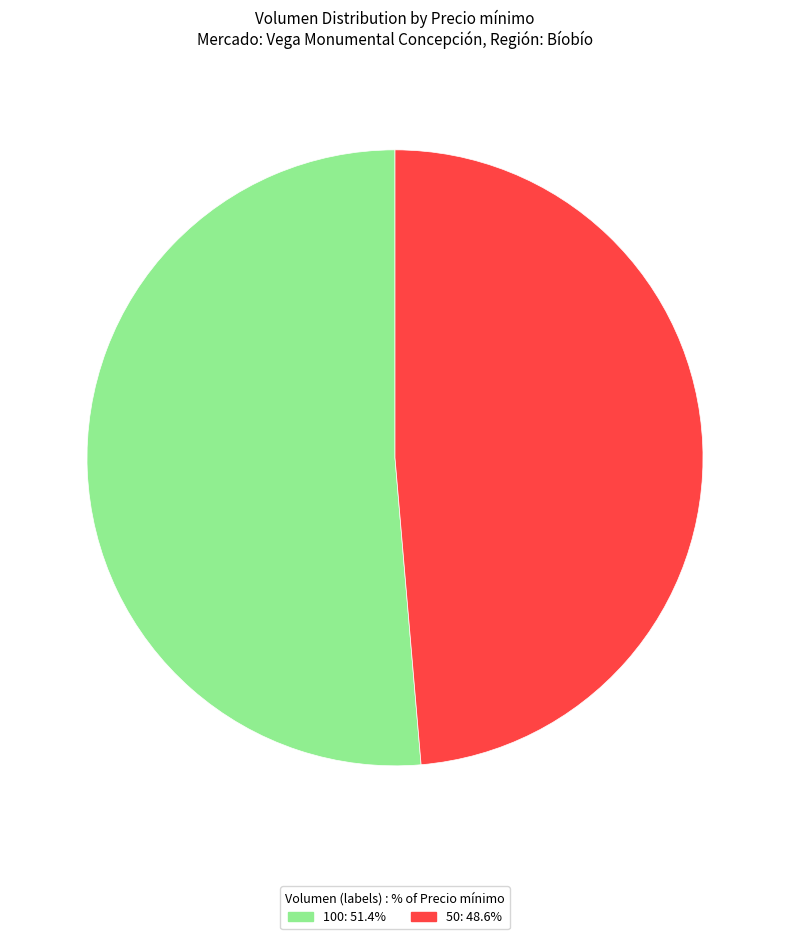

Which category has the biggest portion of the pie?

100